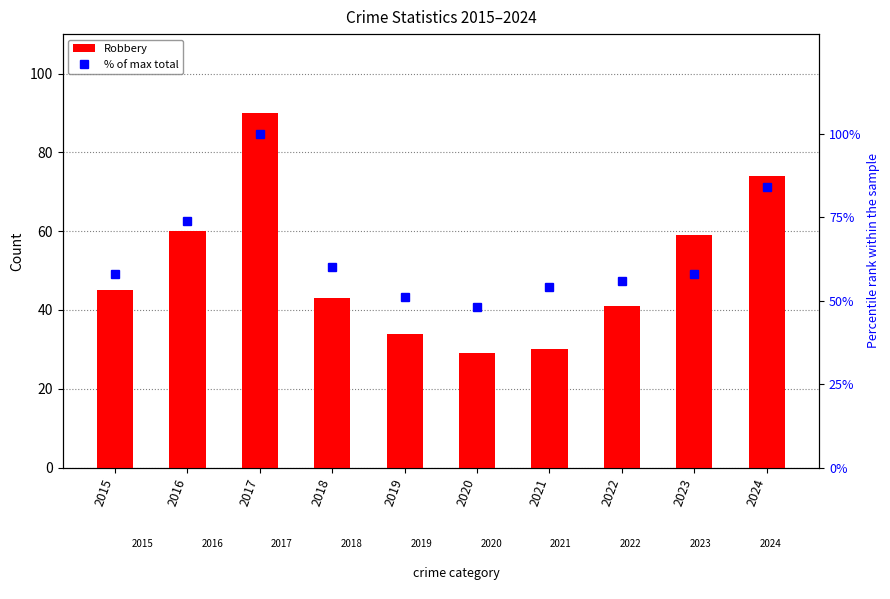

How many data points does each series have?

10